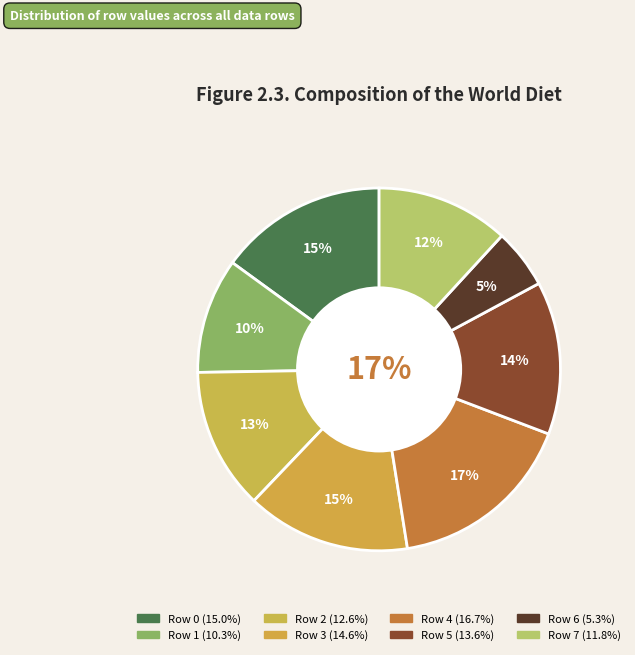

Between Row 0 and Row 4, which is larger?

Row 4